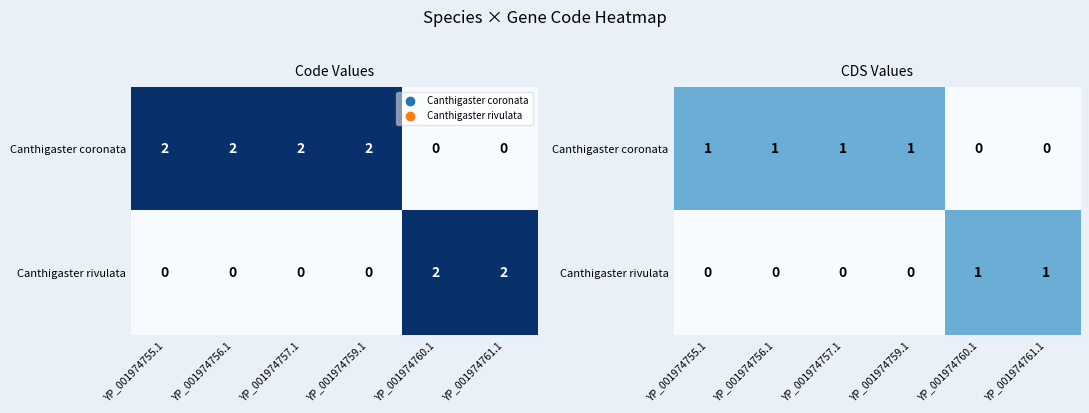

What is the difference between the highest and lowest values at YP_001974755.1?

1